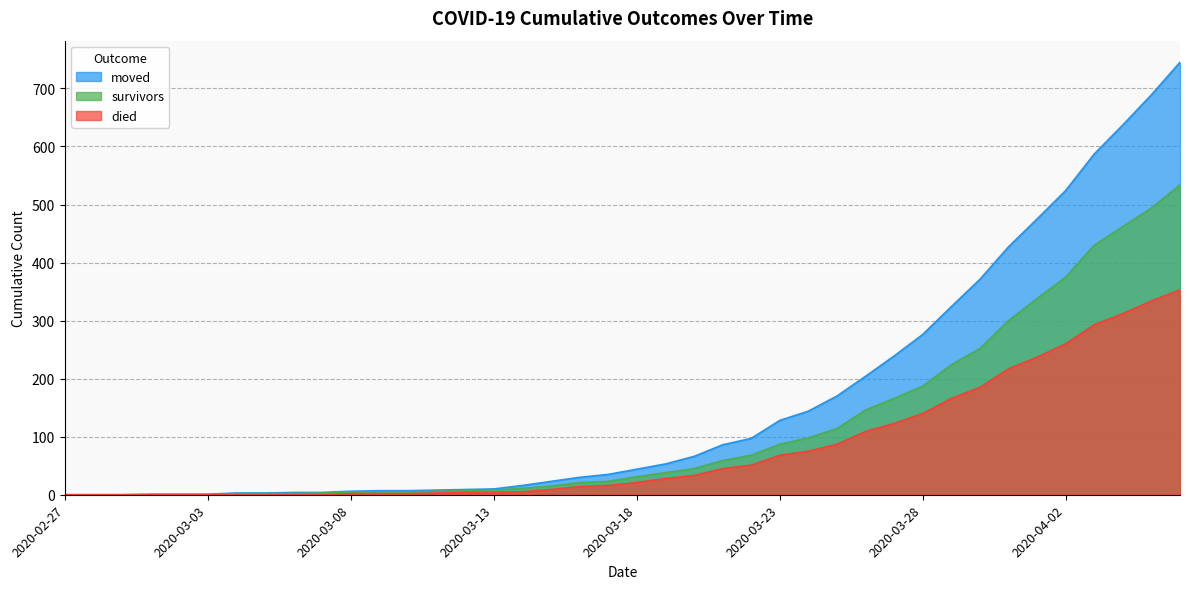

How many data points does each series have?

40